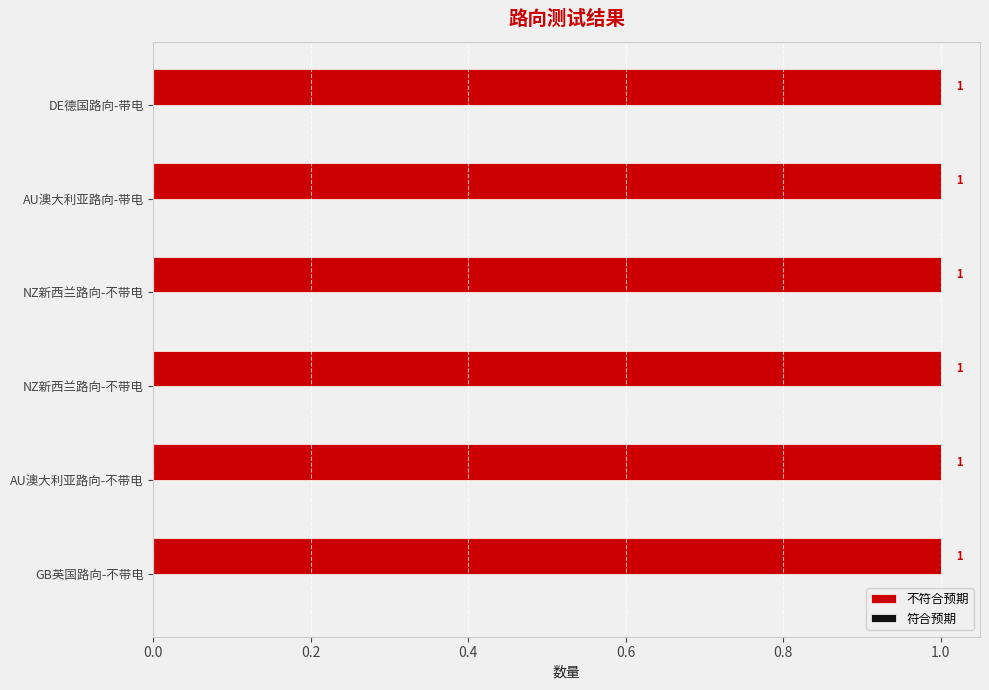

What is the label of the 3rd bar from the left?

NZ新西兰路向-不带电